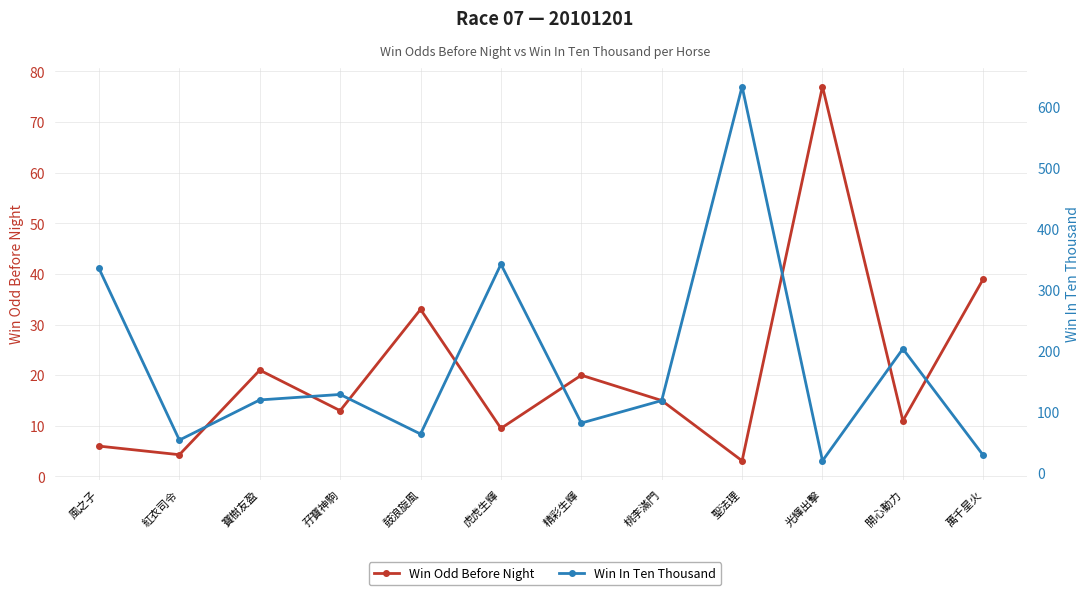

True or false: Win In Ten Thousand has a value of 63.0 at 鼓浪旋風.

True